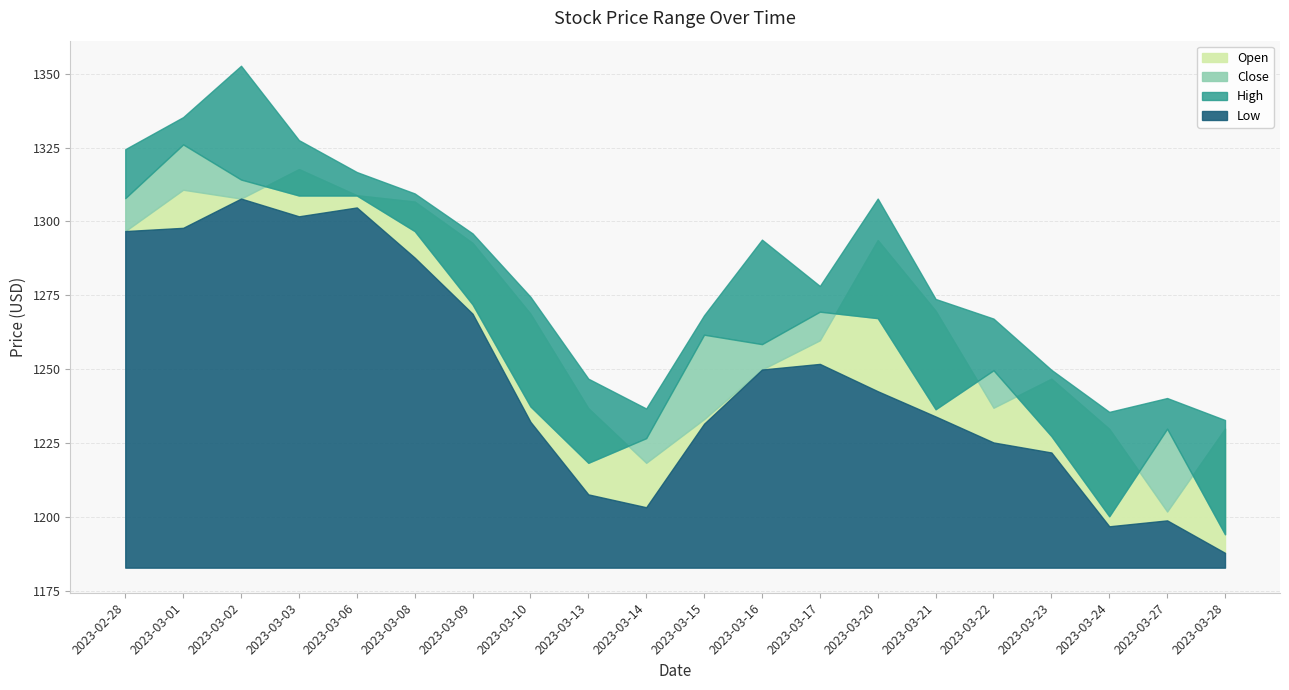

List the labels in order of High value, smallest first.

2023-03-28, 2023-03-24, 2023-03-14, 2023-03-27, 2023-03-13, 2023-03-23, 2023-03-22, 2023-03-15, 2023-03-21, 2023-03-10, 2023-03-17, 2023-03-16, 2023-03-09, 2023-03-20, 2023-03-08, 2023-03-06, 2023-02-28, 2023-03-03, 2023-03-01, 2023-03-02